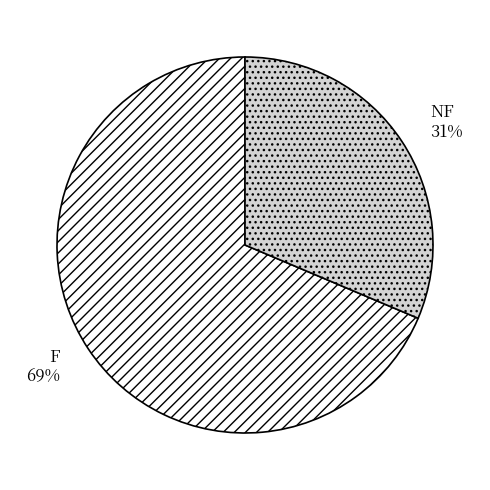

Count the number of slices in the pie.

2